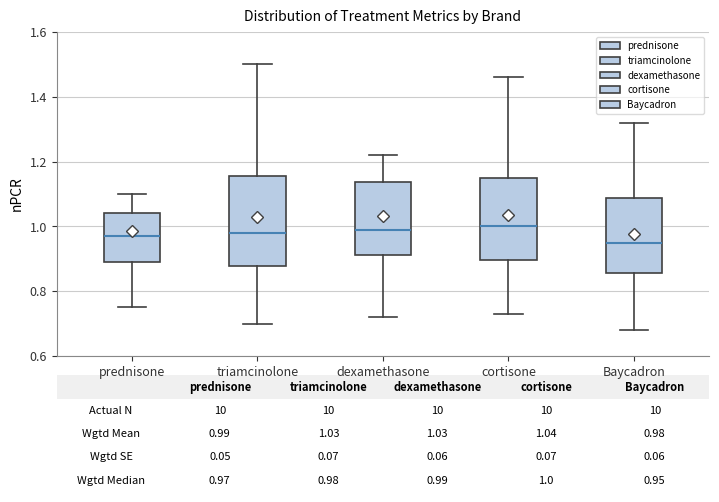

Which box has the lowest median line?

Baycadron